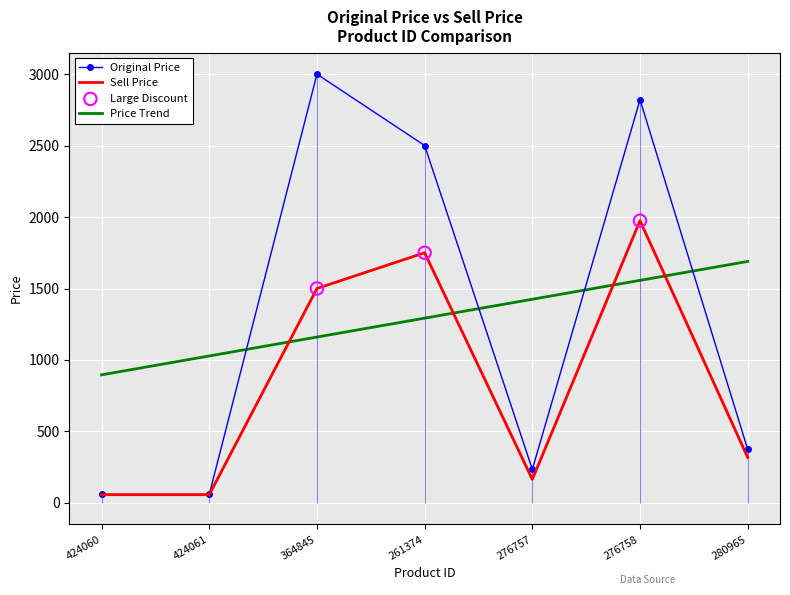

Which series has the largest total across all categories?

original_price